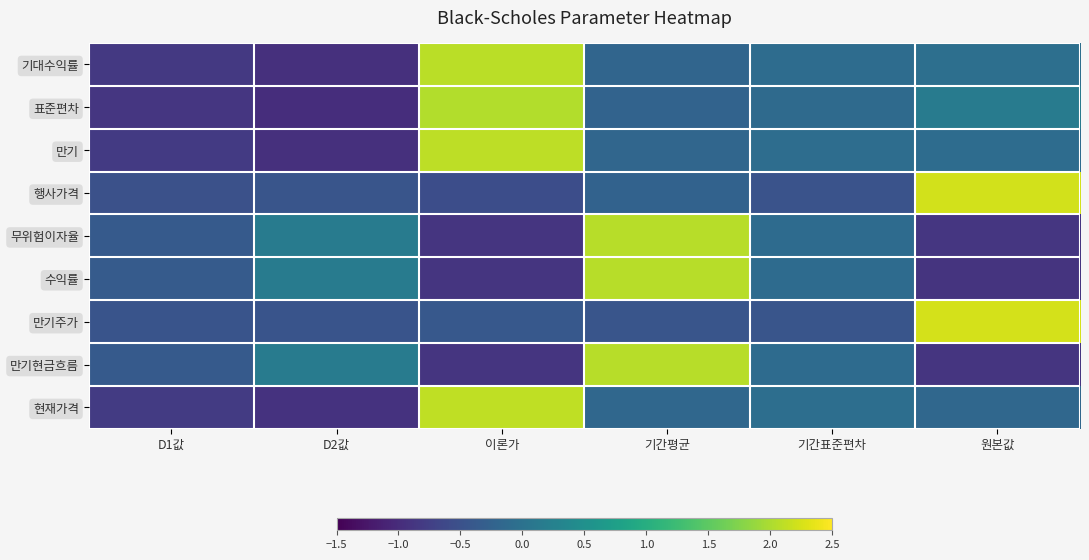

What is the difference between the highest and lowest values at 기간표준편차?

0.4